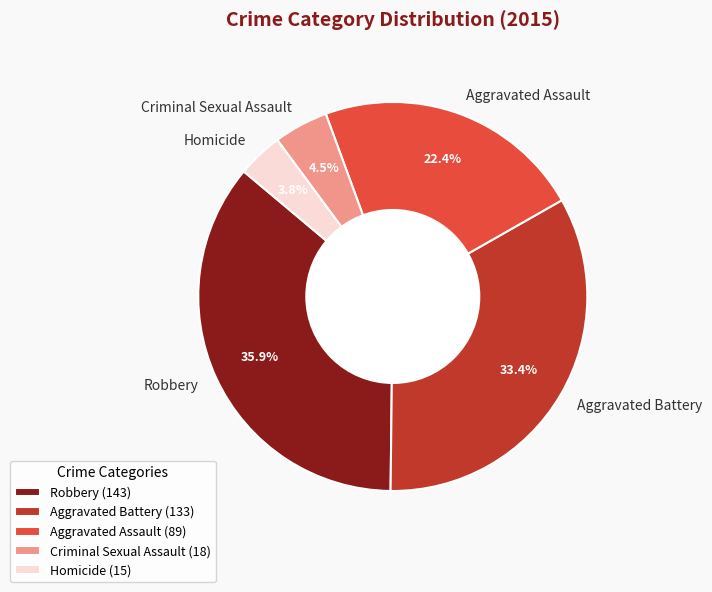

What is the ratio of the value at Aggravated Battery to the value at Aggravated Assault?

1.5